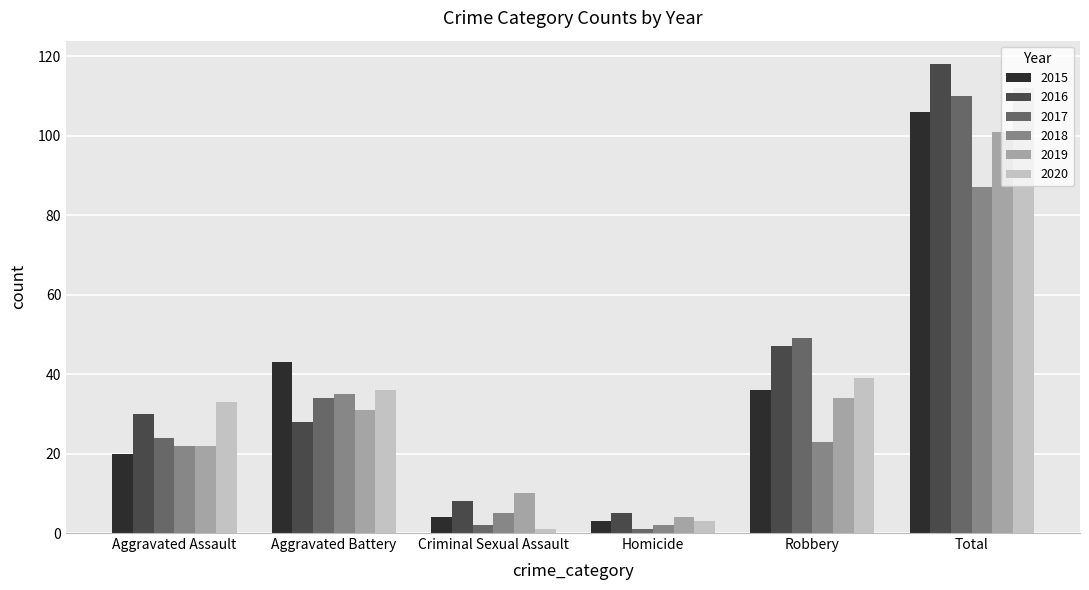

Is the value of 2015 at Criminal Sexual Assault greater than the value of 2017 at Robbery?

No